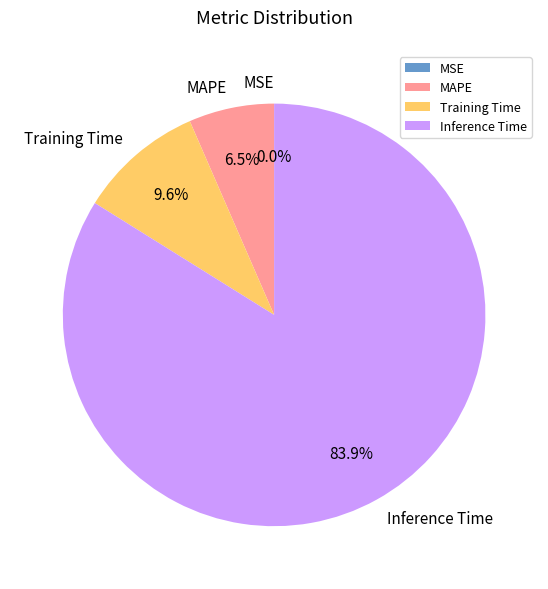

What is the largest slice in the pie chart?

Inference Time